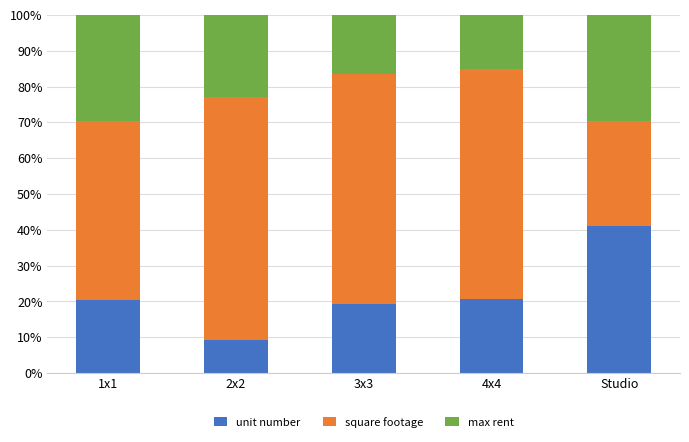

What are all the series names shown in the legend?

unit number, square footage, max rent